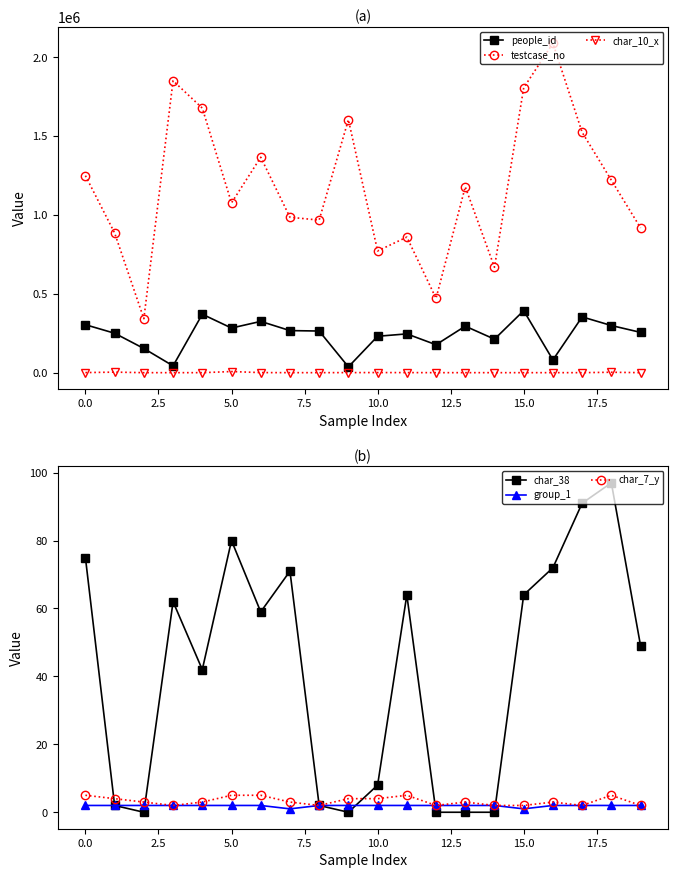

What position from the right is 18?

2